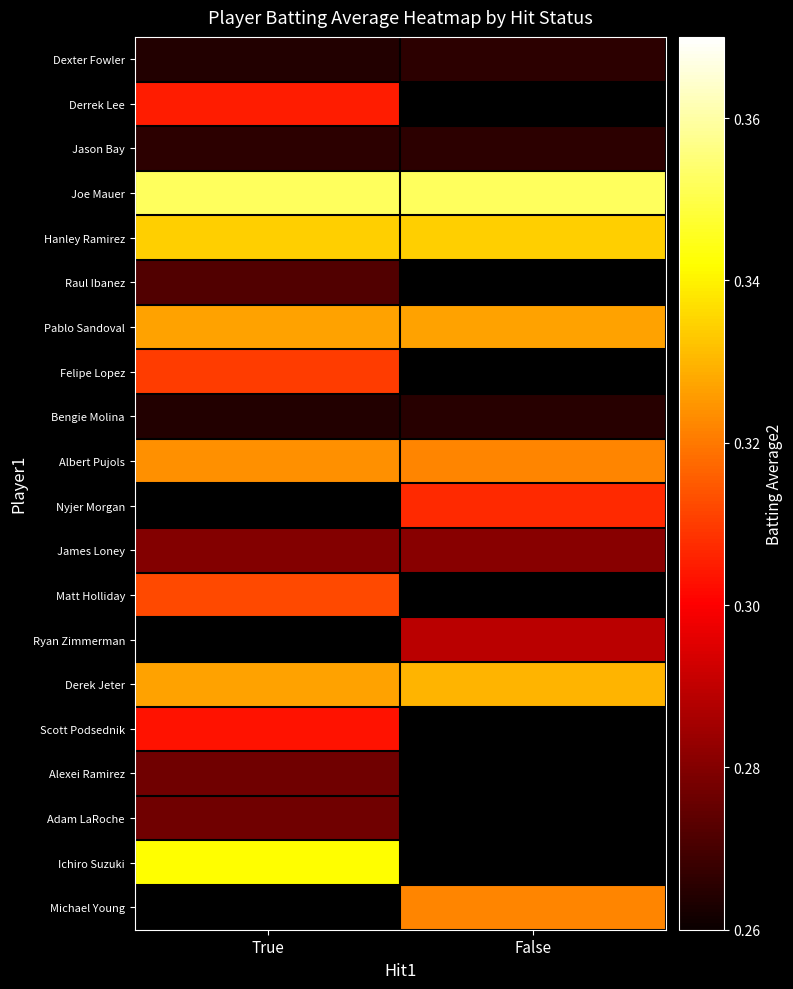

What is the average value of the James Loney series?

0.3